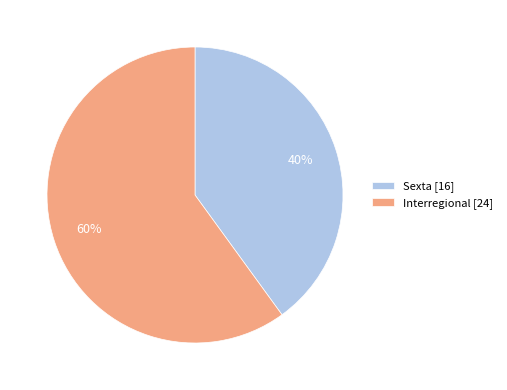

What percentage is the Sexta slice, to the nearest percent?

40%